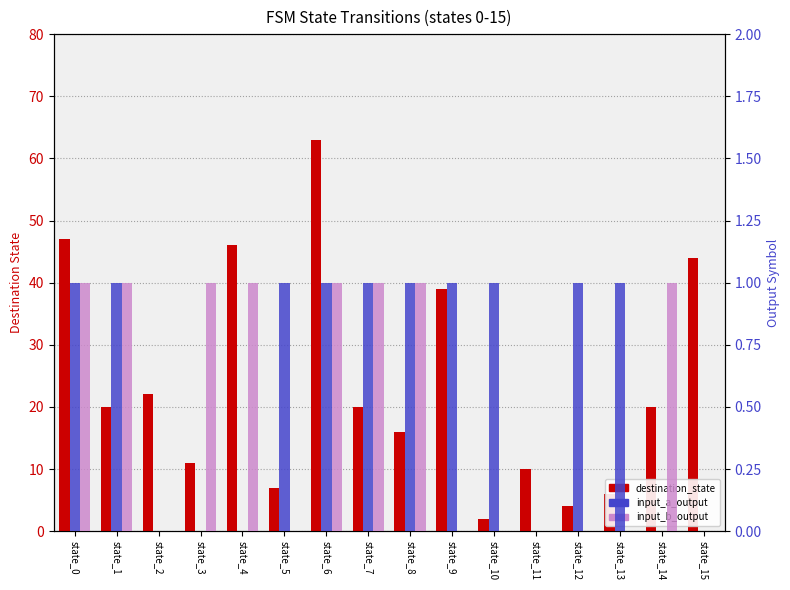

What is the average value of the input_a_output series?

1